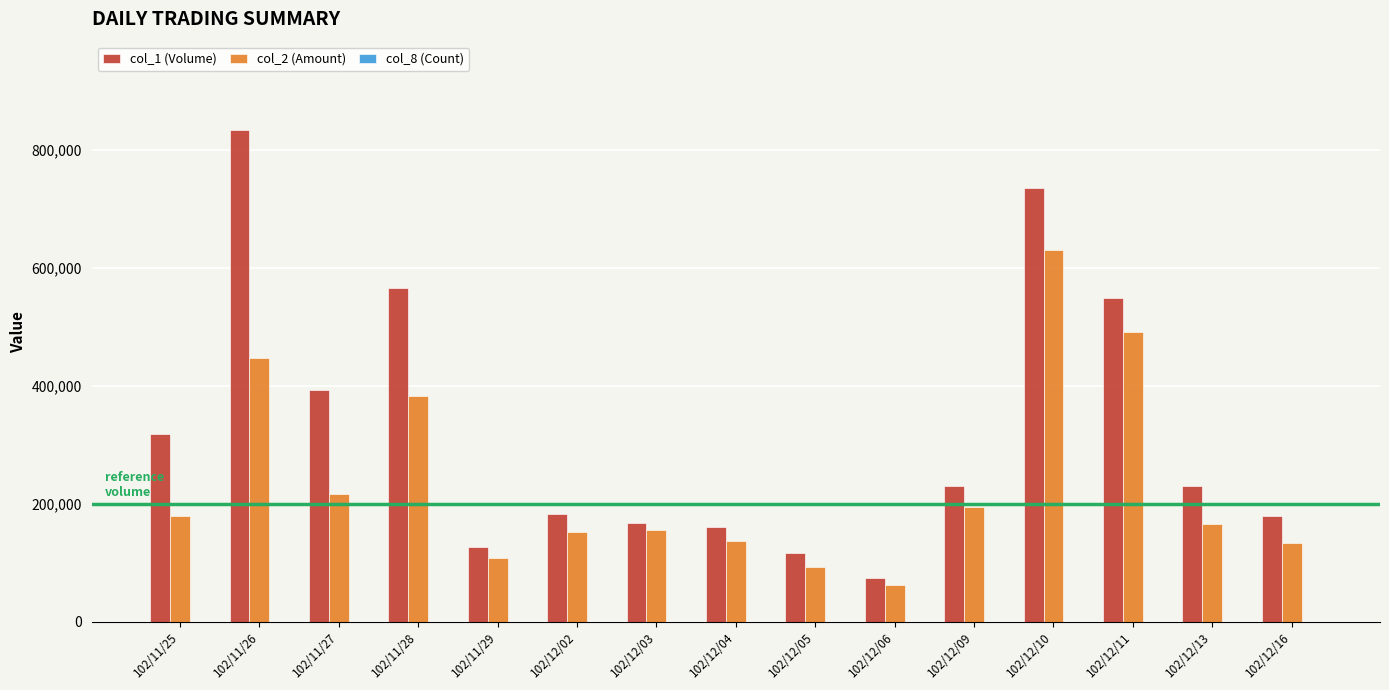

At which category is the sum across all series the highest?

102/12/10